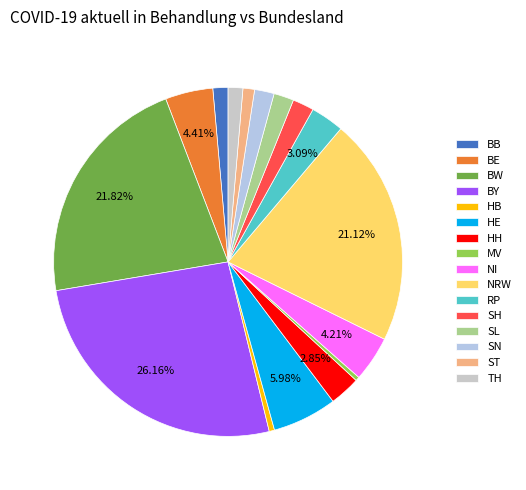

Is it true that BE is 4% of the pie?

True